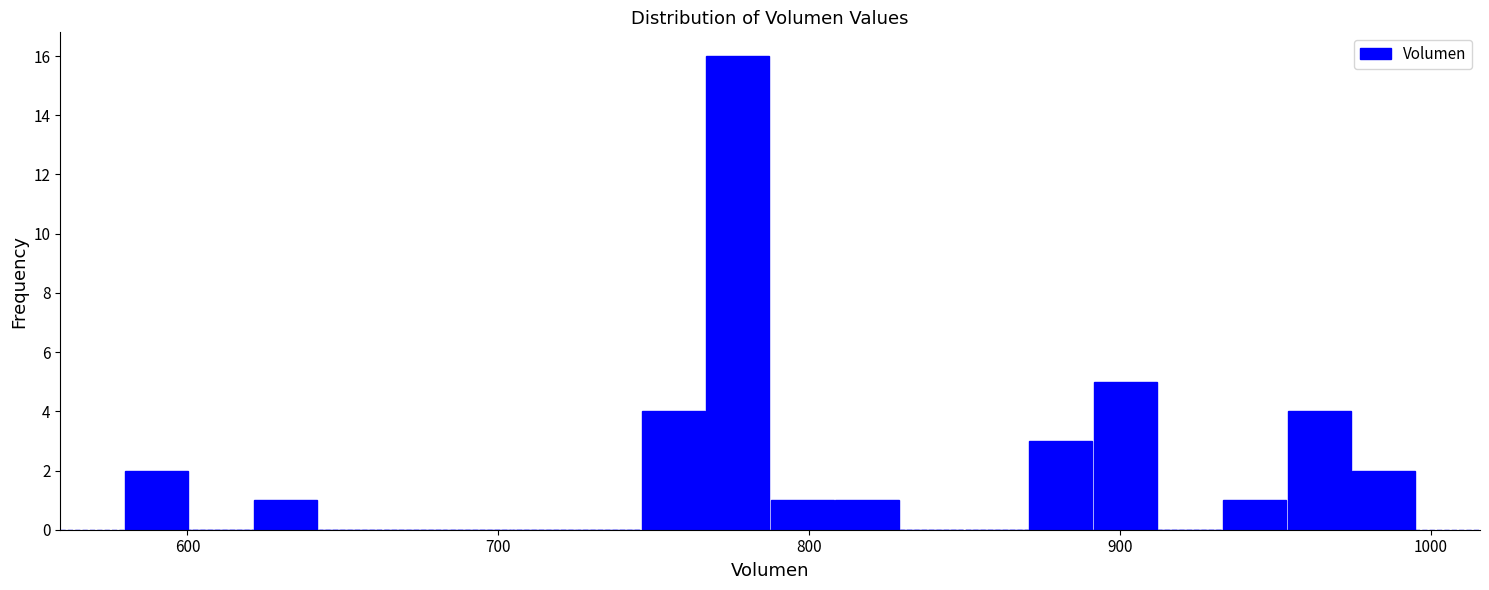

Read against the x-axis, roughly where is the centre of the tallest bar?

780